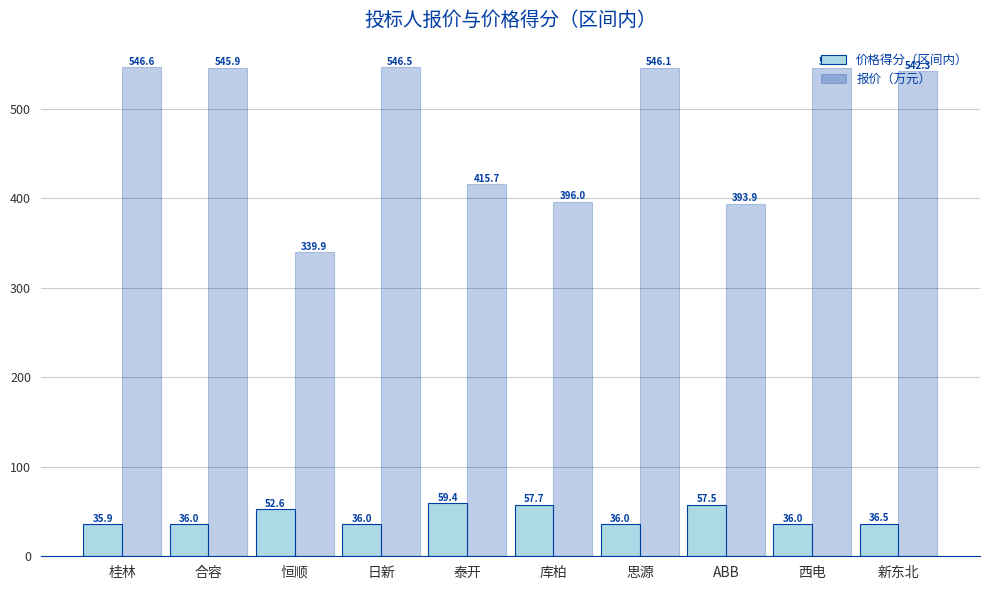

The value of 价格得分（区间内） at 新东北 is 36.5. True or false?

True